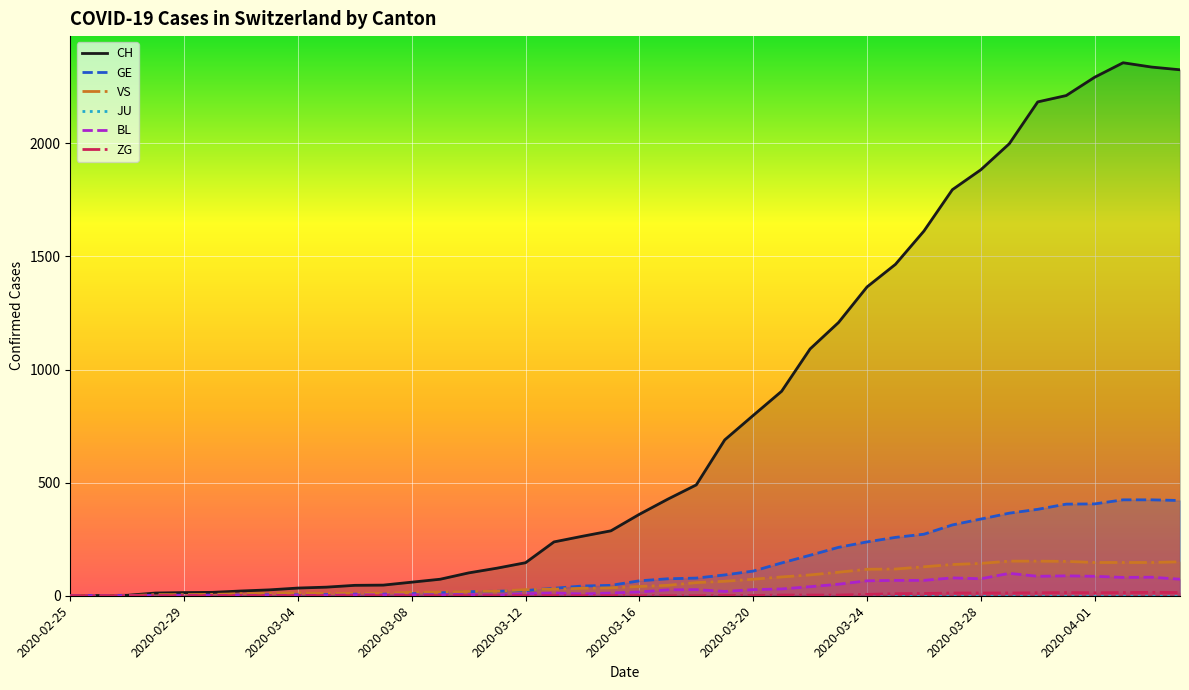

What is the highest value of the GE series?

424